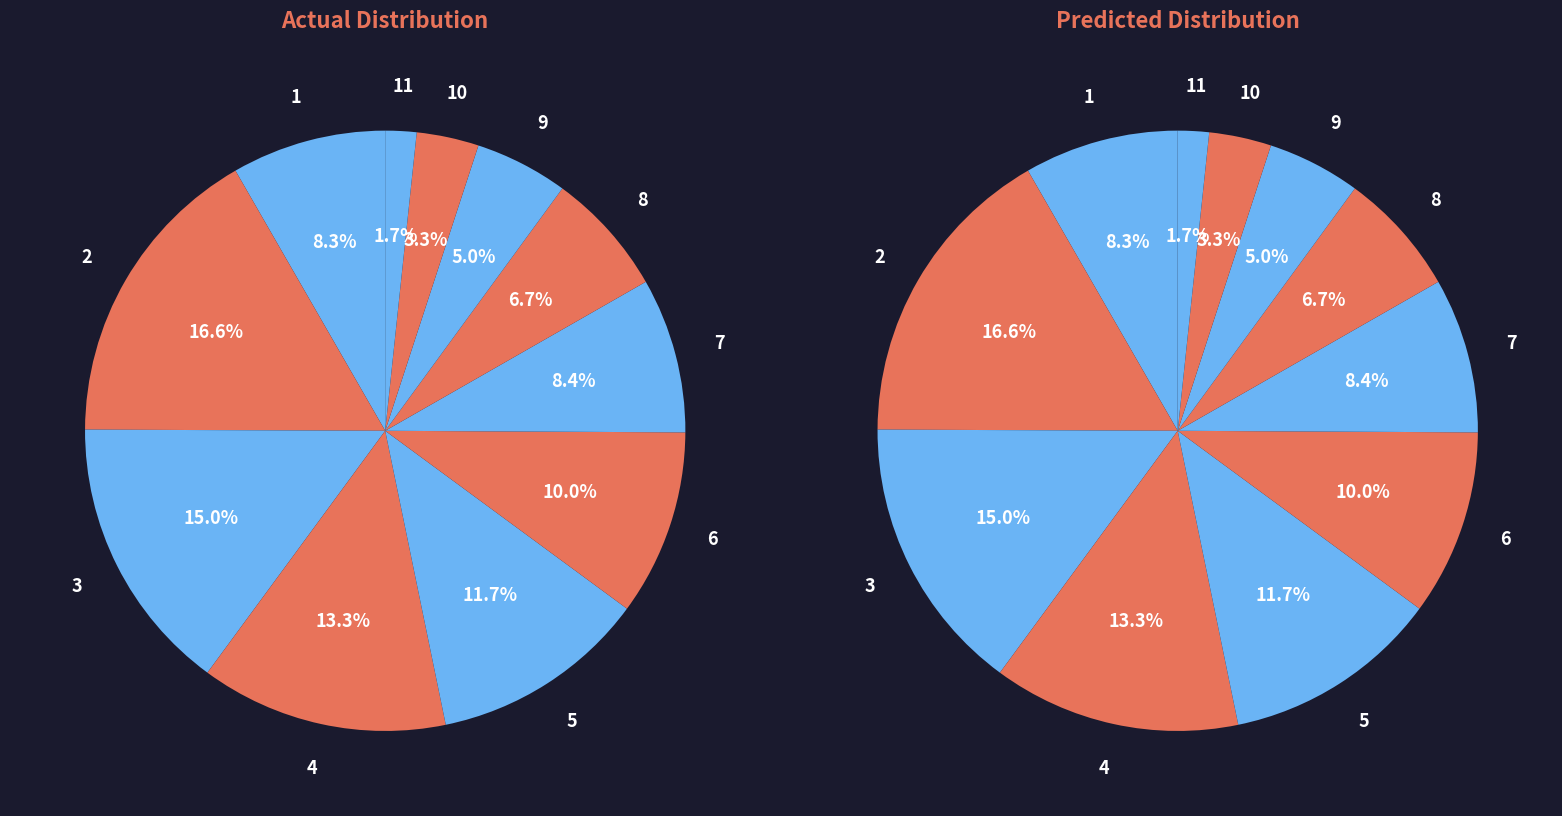

Is it true that 12 is 8% of the pie?

False